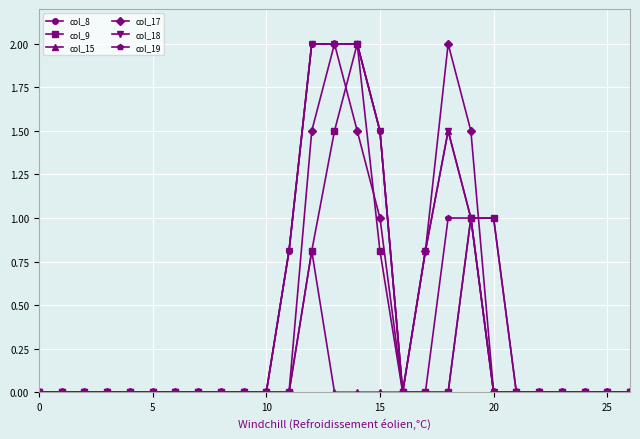

Count the number of categories in the chart.

27